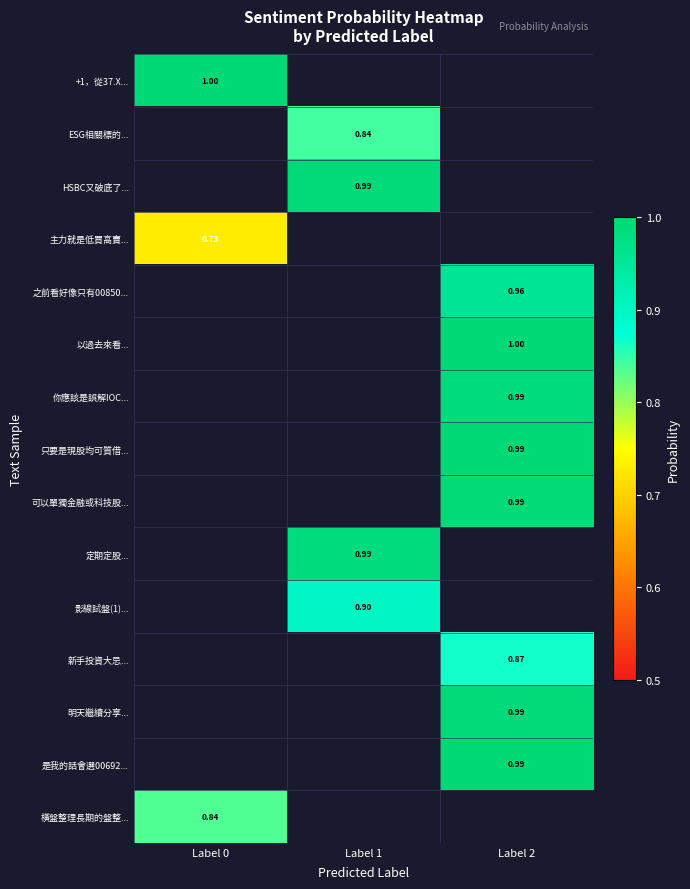

List the labels in order of 之前看好像只有00850... value, smallest first.

Label 0, Label 1, Label 2